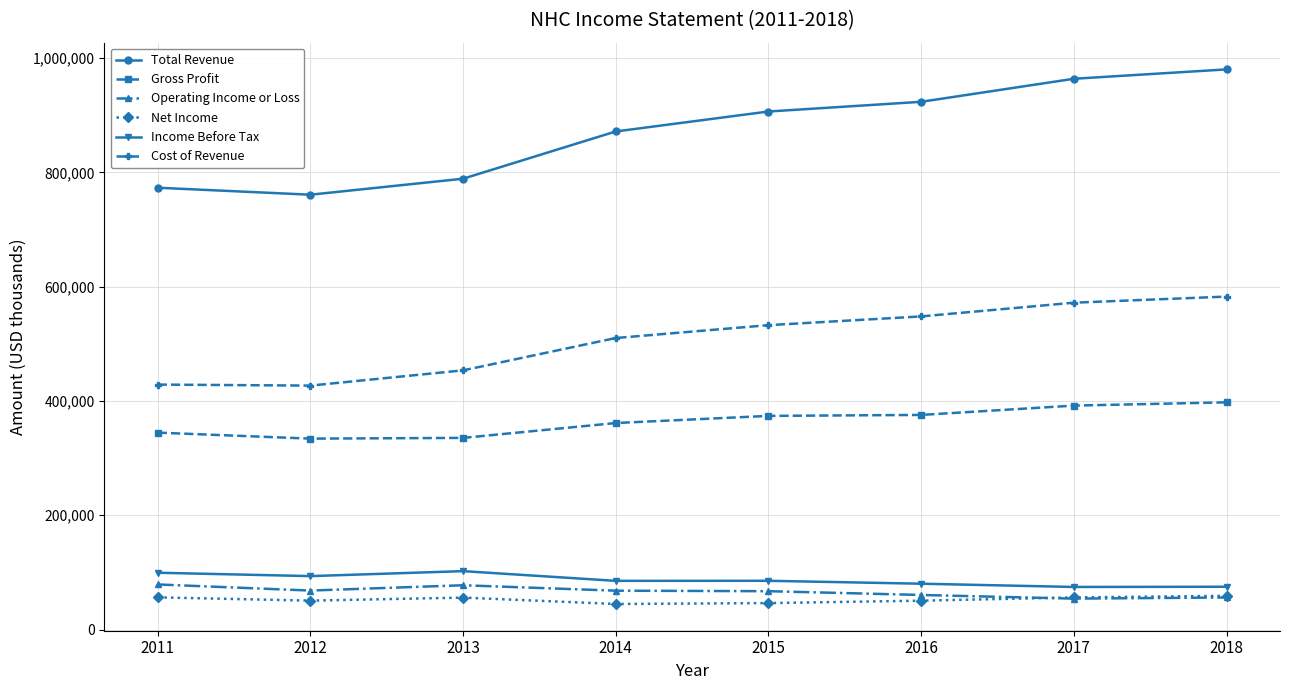

What is the spread (max minus min) of values at 2013?

733100